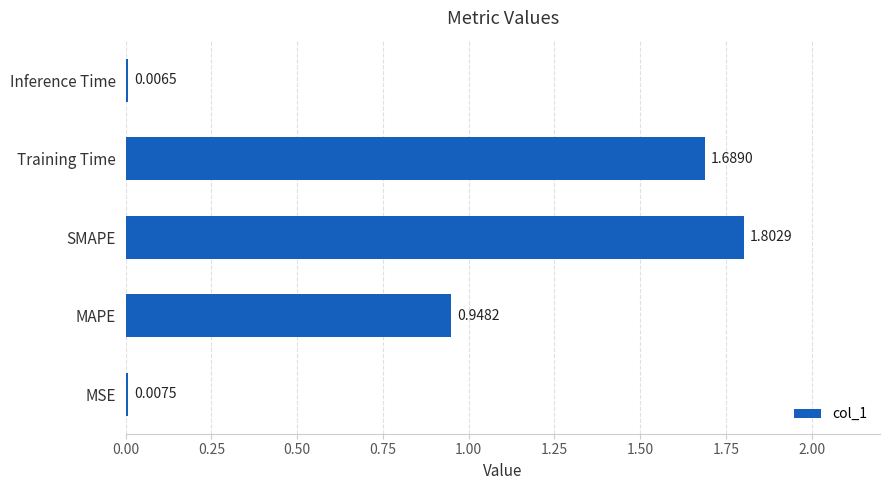

Where is the data nearest to the value 0?

Inference Time